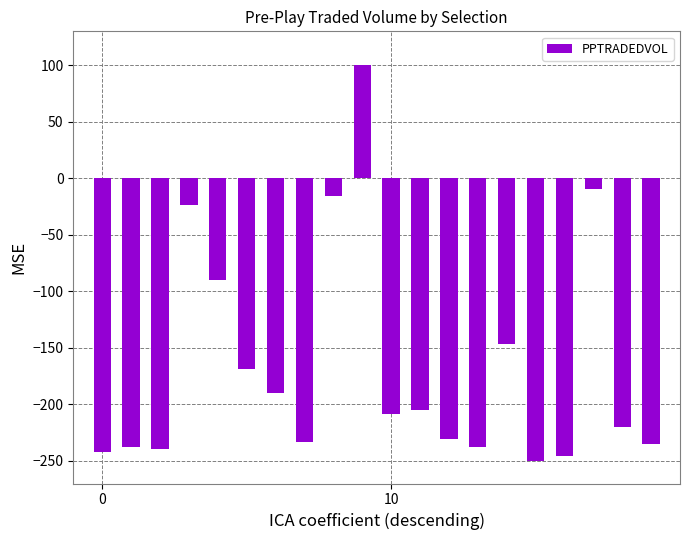

How many bars are there in total?

20